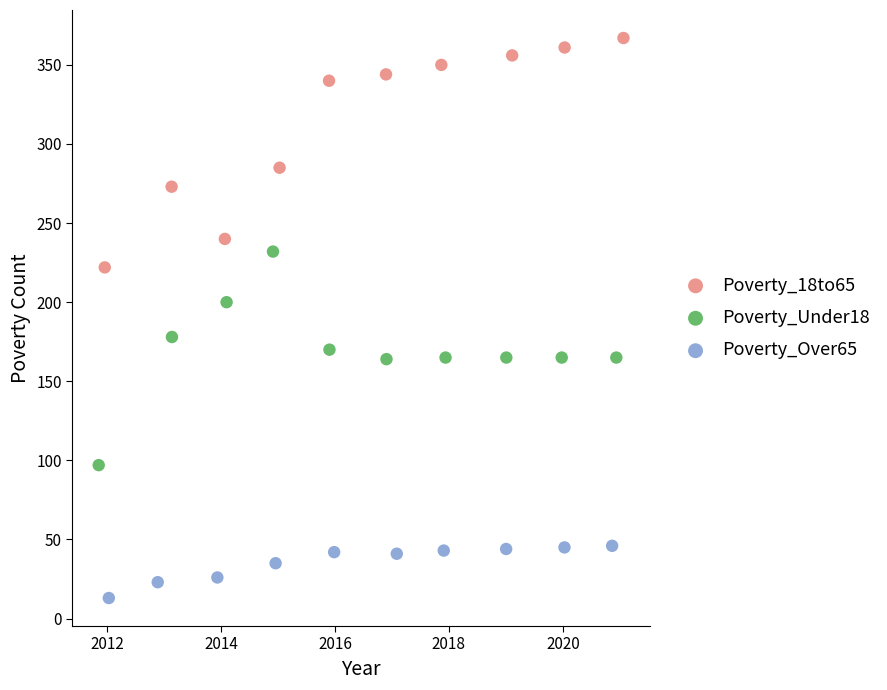

Which series reaches the minimum Y coordinate?

Poverty_Over65